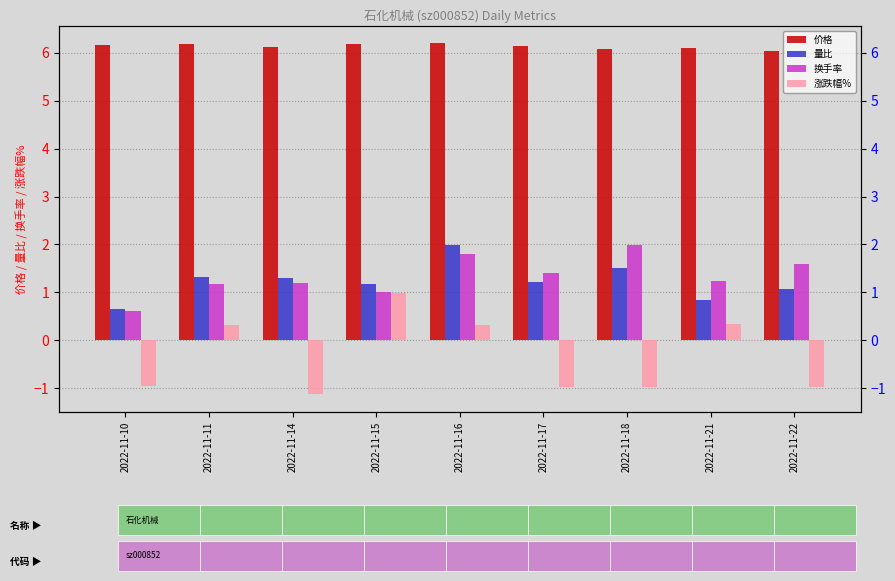

At which label is 涨跌幅% closest to 0?

2022-11-11